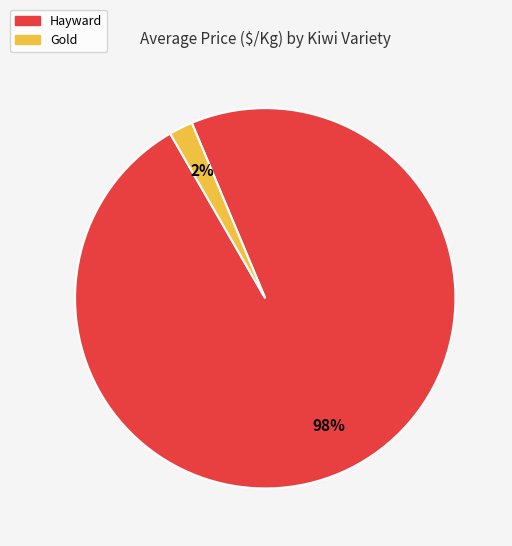

Which has a higher value, Hayward or Gold?

Hayward